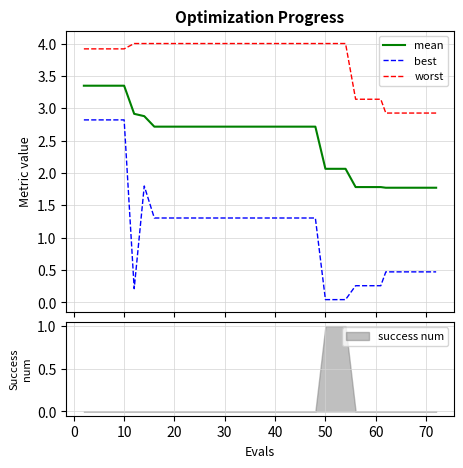

True or false: worst and mean intersect in this chart.

False